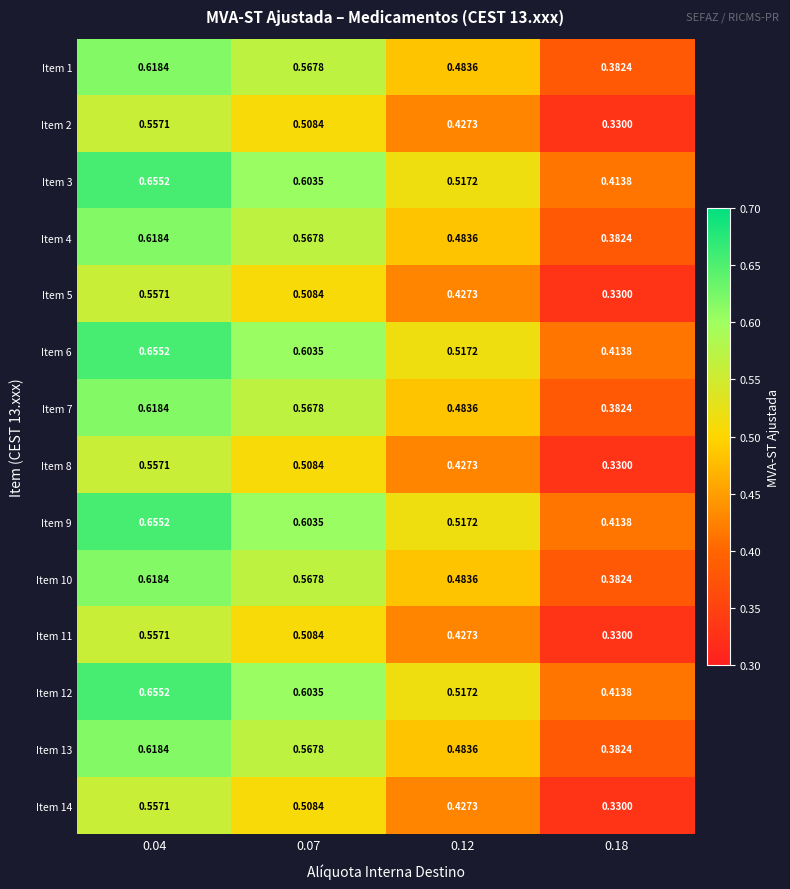

Is the value of Item 6 at 0.07 greater than the value of Item 5 at 0.07?

Yes